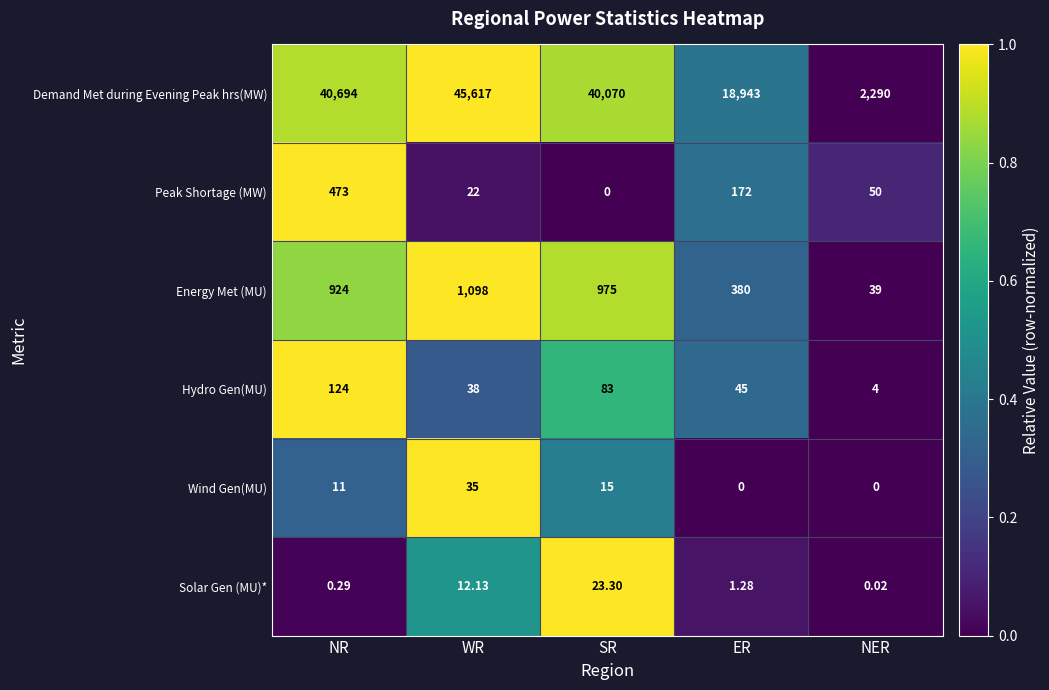

Rank the series at NR from highest to lowest value.

Demand Met during Evening Peak hrs(MW), Energy Met (MU), Peak Shortage (MW), Hydro Gen(MU), Wind Gen(MU), Solar Gen (MU)*